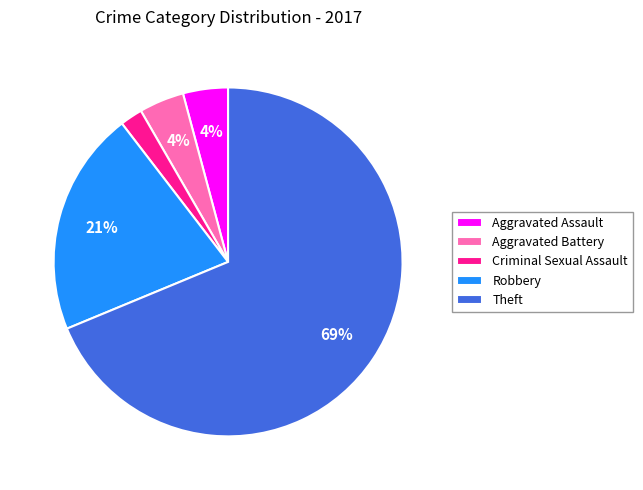

Does Aggravated Assault represent more than half of the total?

No